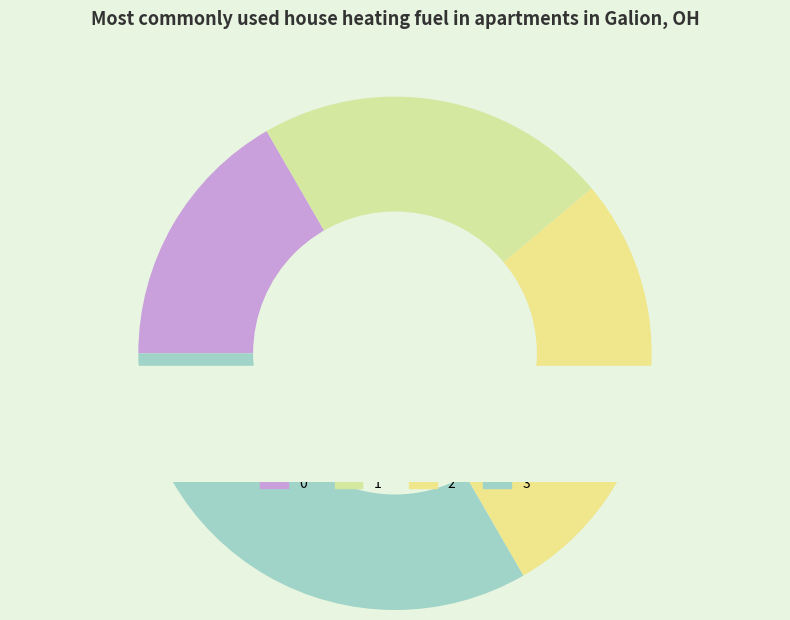

What percentage do 2 and 0 together represent?

44.4%